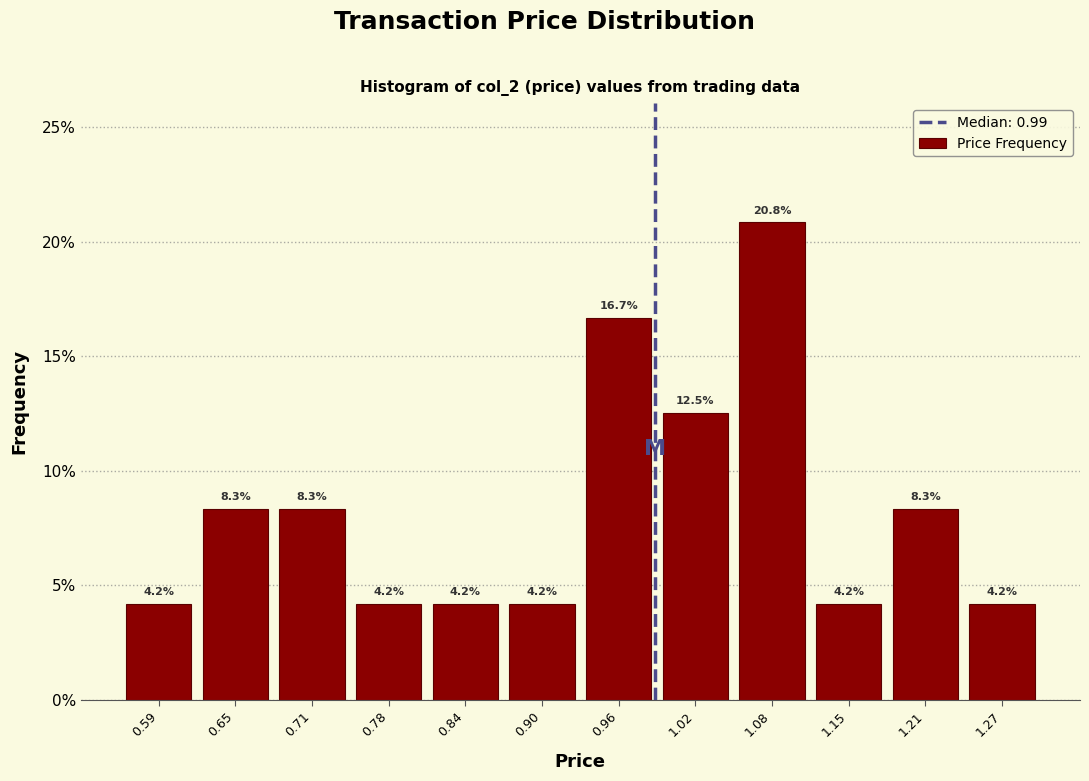

What is the height of the bar covering 0.87 to 0.93 on the x-axis? The bar edges are not printed on the chart, so give them approximately, as read against the axis.

4.2